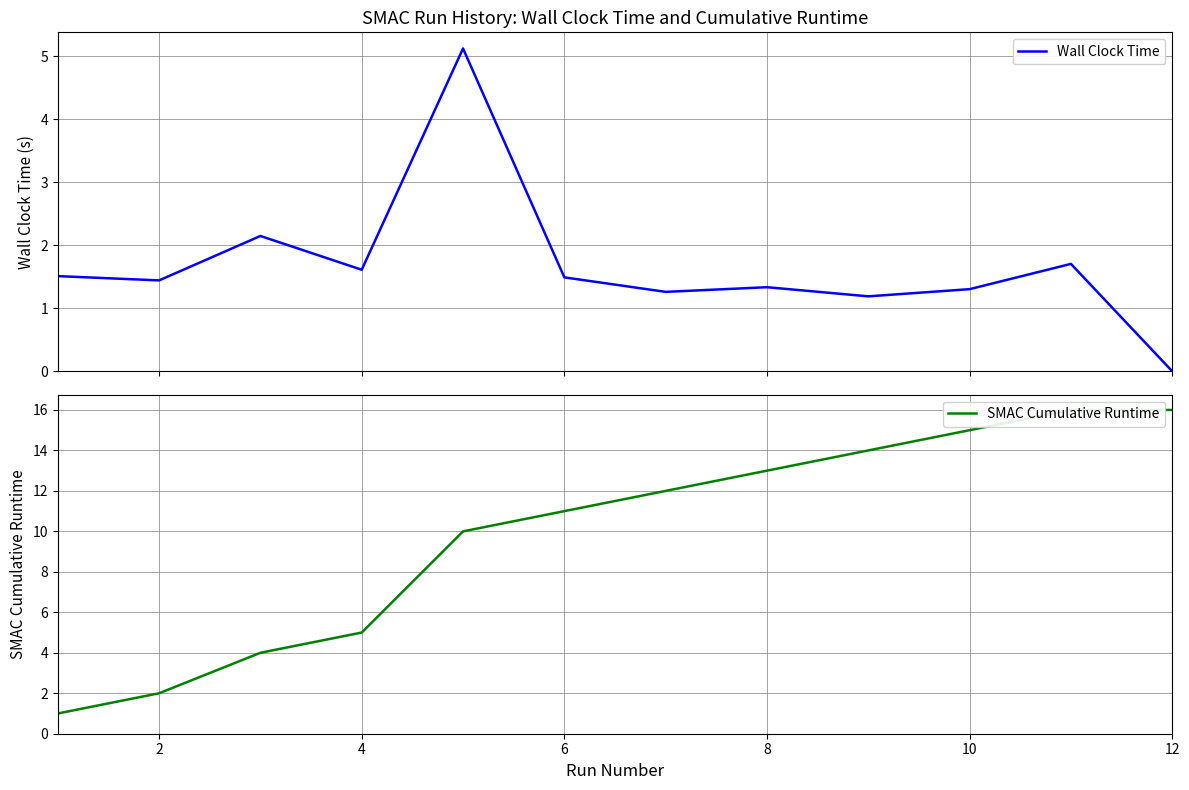

What is the difference between the second highest and second lowest values in the Wall Clock Time series?

1.0